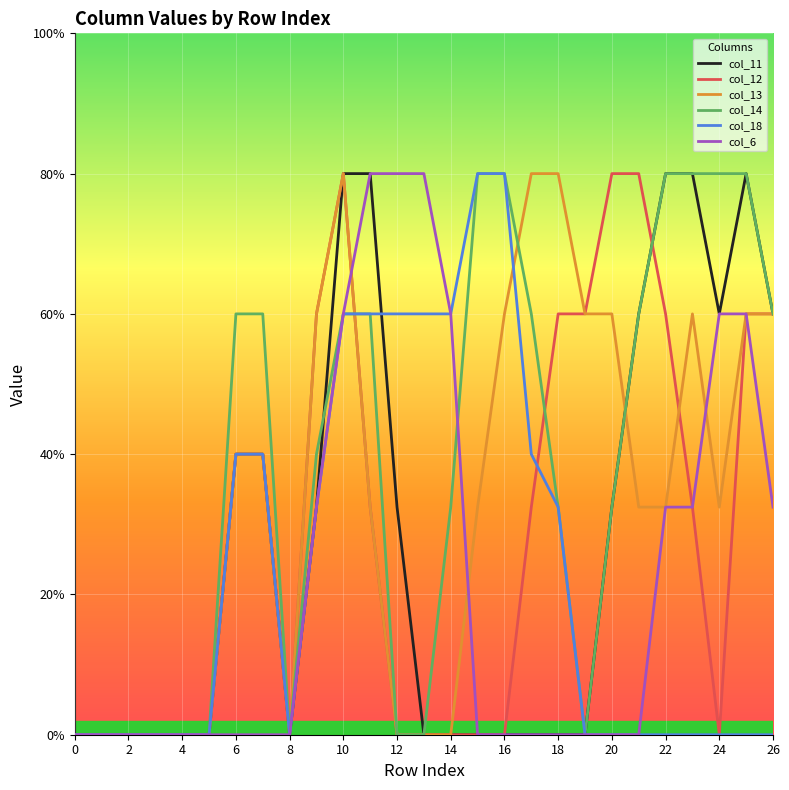

Does the chart have visible grid lines?

Yes